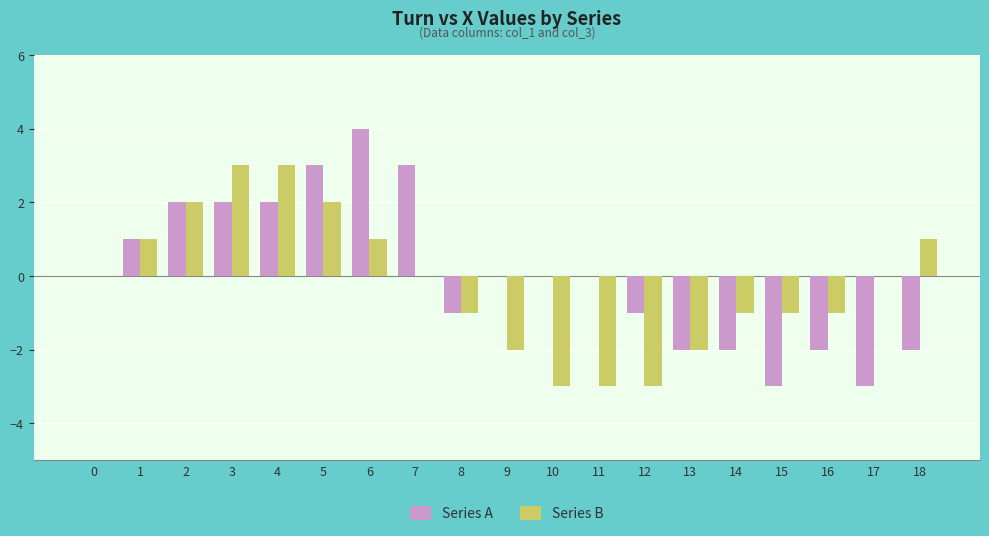

What is the total value across all series at 7?

3